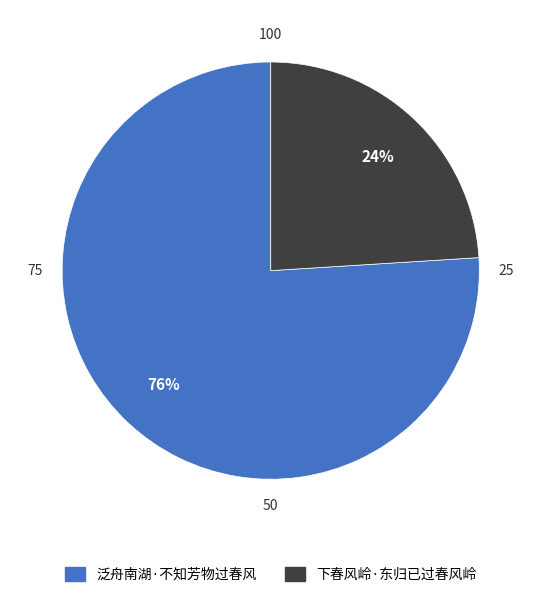

To the nearest percent, what portion does 下春风岭·东归已过春风岭 represent?

24%